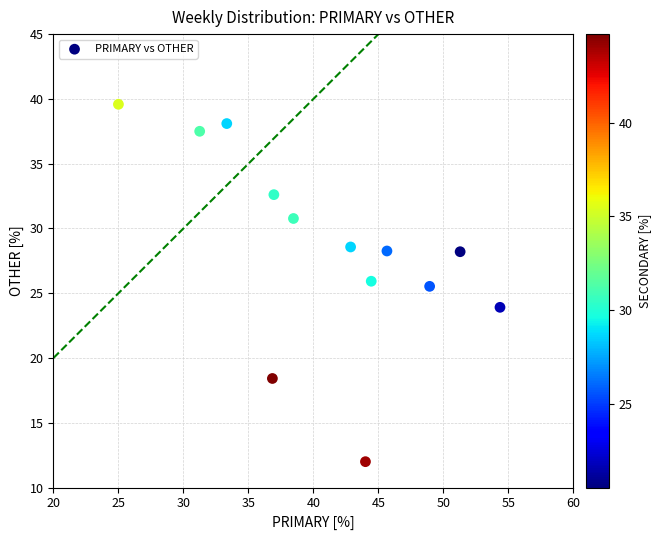

What Y value in the scatter plot is closest to 25?

25.5